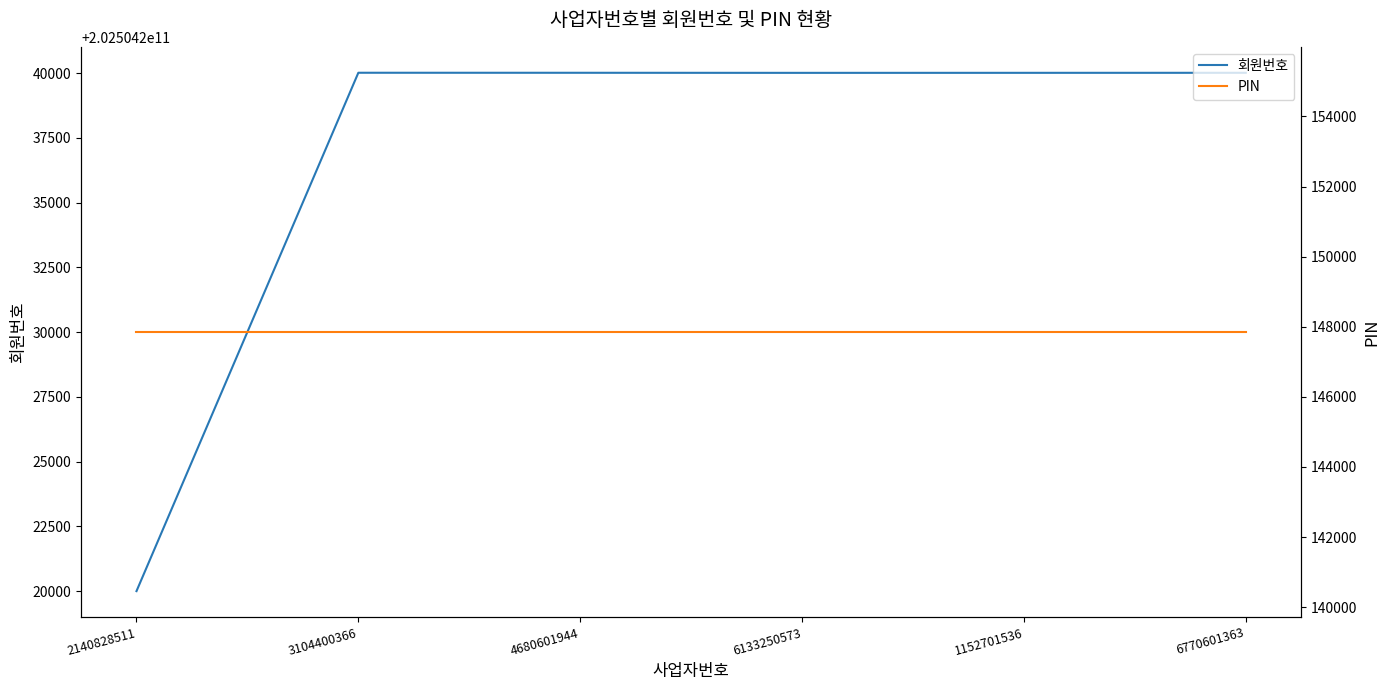

Is the value of 회원번호 at 4680601944 greater than the value of PIN at 6770601363?

Yes